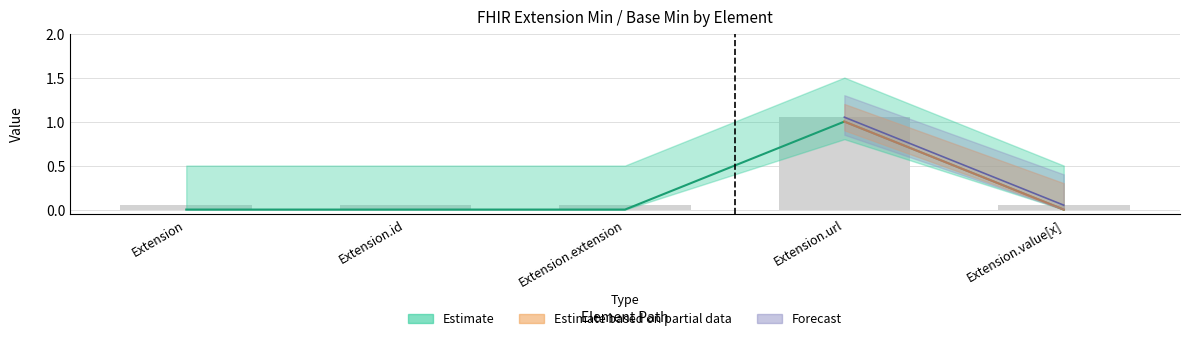

Count the Min values in the range 0 to 1.

5